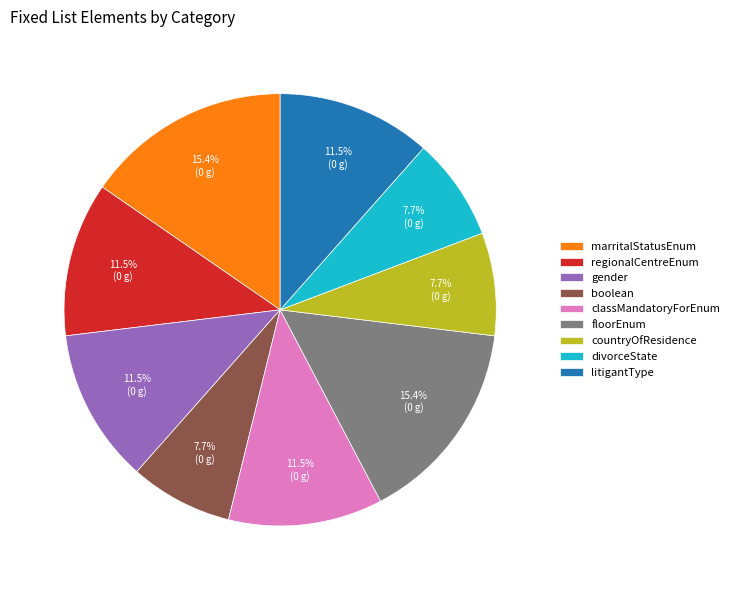

What percentage is NOT represented by boolean?

92.3%